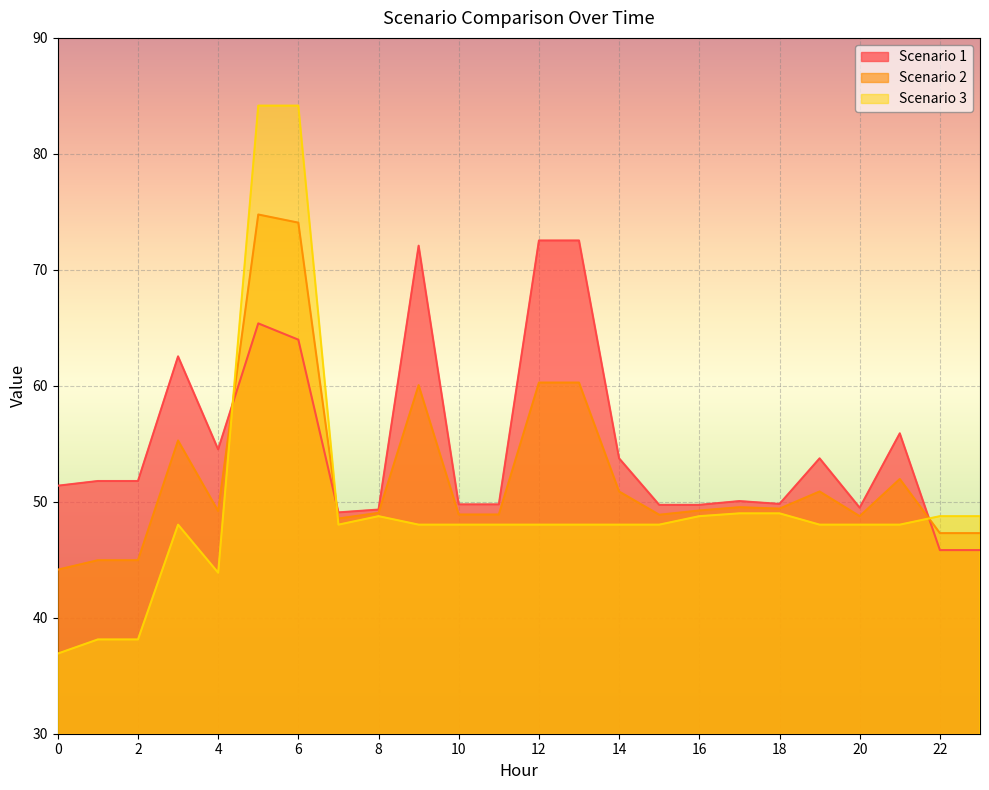

What is the total value across all series at 23?

141.9